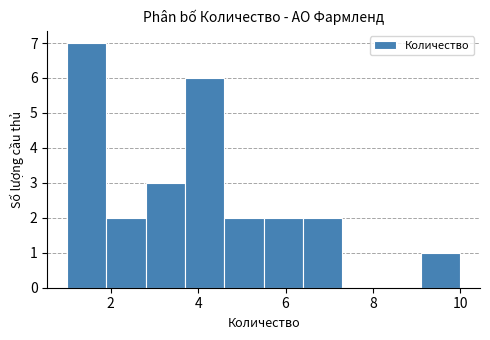

Reading left to right, list every bar in this chart as the range it spans on the x-axis followed by its height. Neither the bar edges nor the heights are printed on the chart, so give them approximately, as read against the axes.

1.0 to 1.9: 7
1.9 to 2.8: 2
2.8 to 3.7: 3
3.7 to 4.6: 6
4.6 to 5.5: 2
5.5 to 6.4: 2
6.4 to 7.3: 2
7.3 to 8.2: 0
8.2 to 9.1: 0
9.1 to 10.0: 1